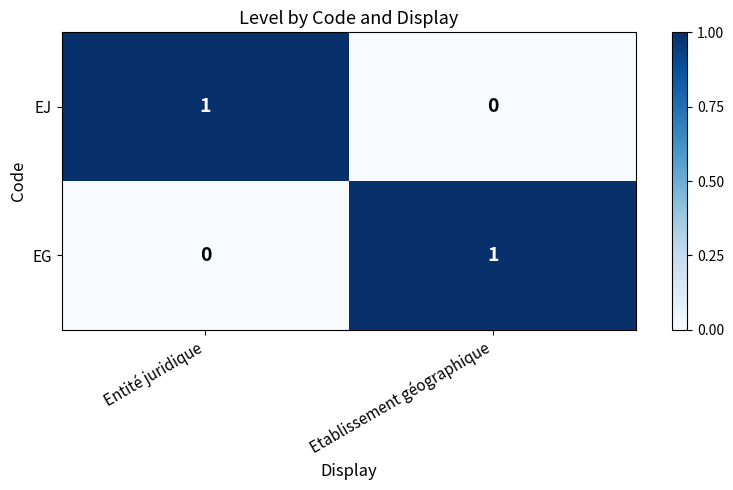

How many values in EJ are above zero?

1